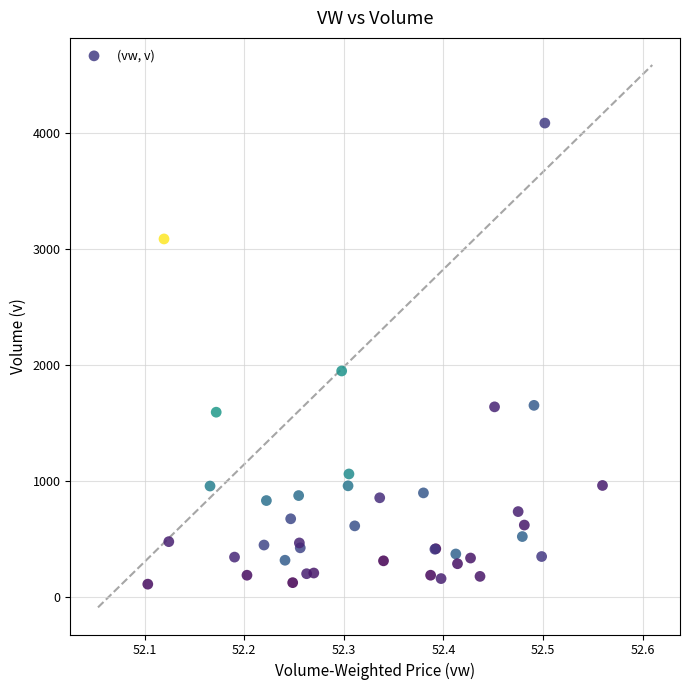

What Y value in the scatter plot is closest to 2097?

1948